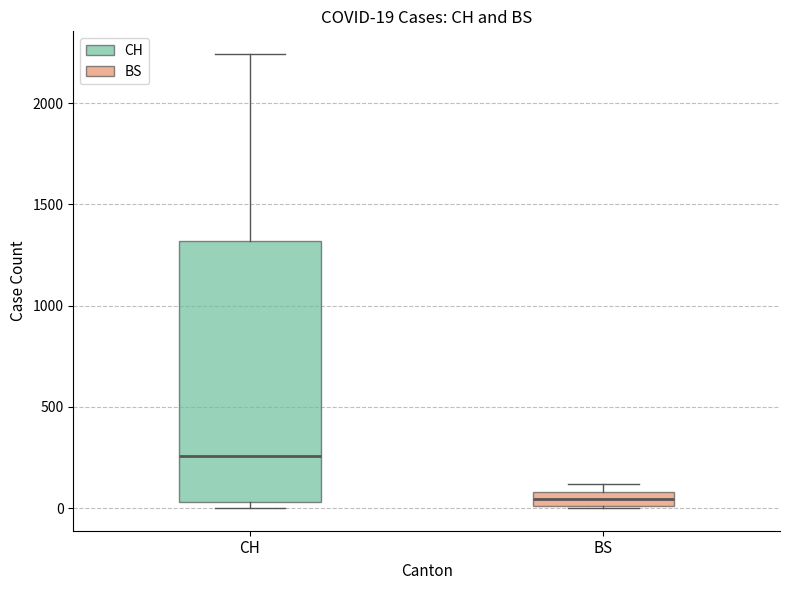

Comparing the boxes themselves (not the whiskers), which one is the tallest?

CH